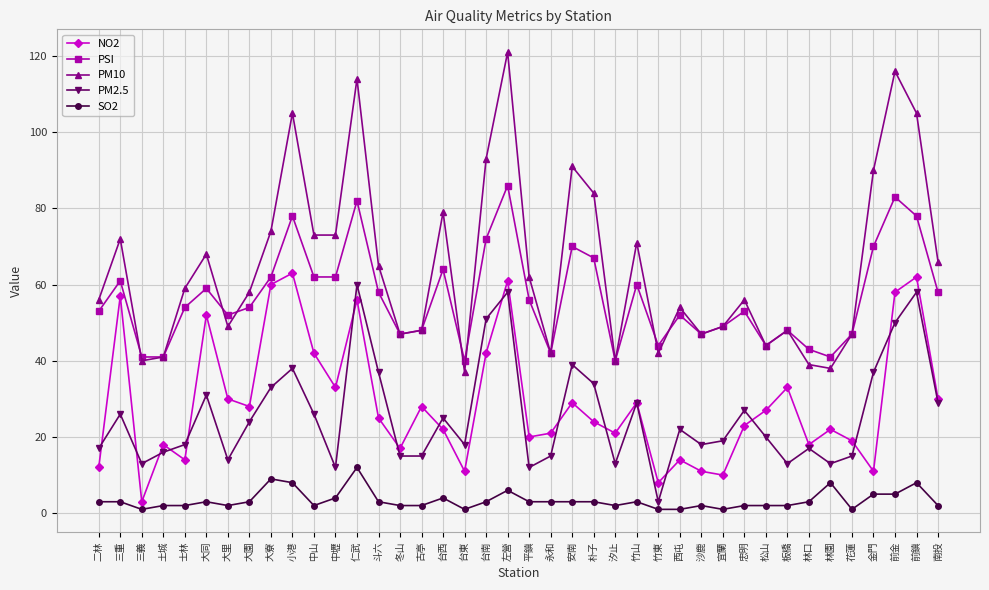

Between 朴子 and 板橋, which series saw the biggest shift?

PM10